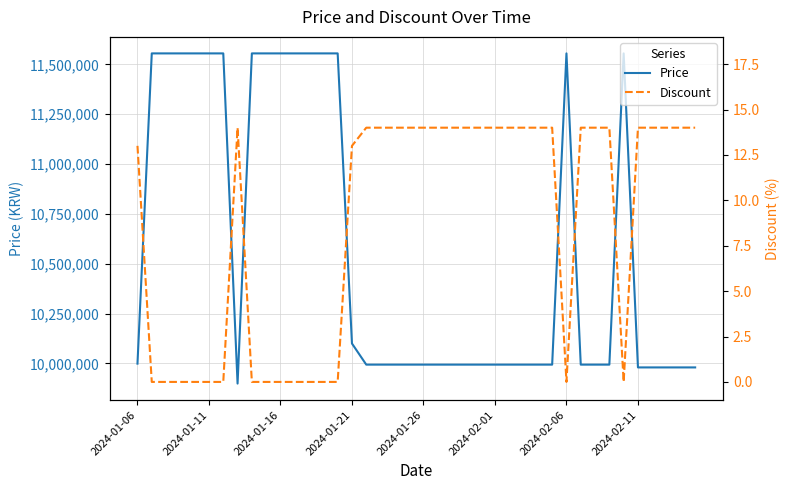

What is the average value of the Price series?

10578025